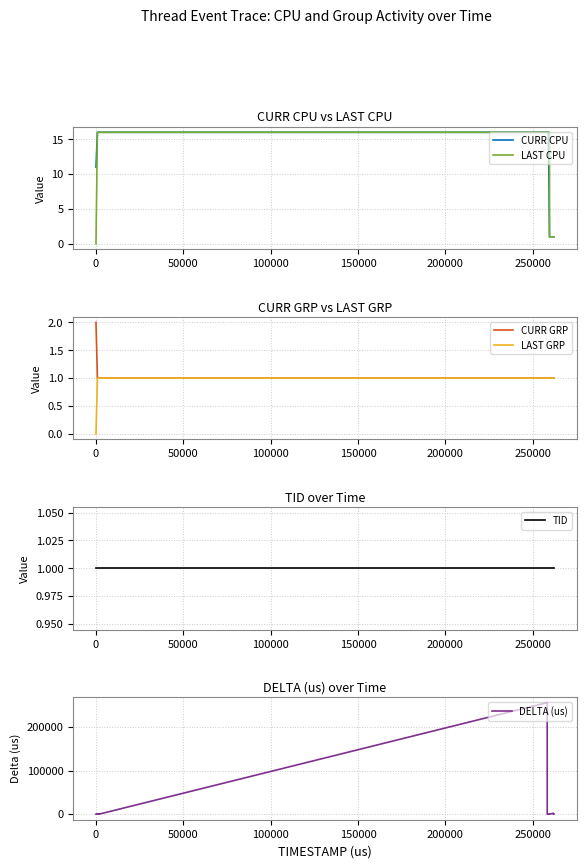

True or false: CURR CPU and CURR GRP intersect in this chart.

False